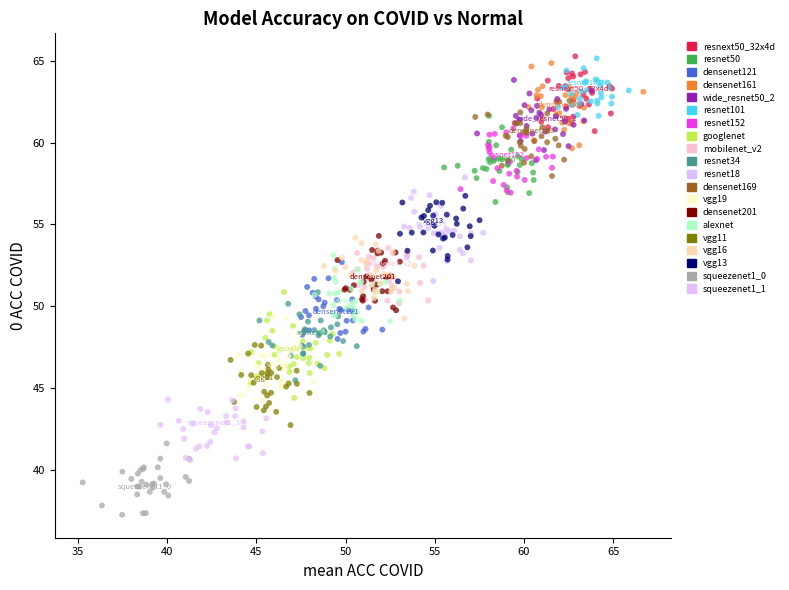

Which series reaches the minimum Y coordinate?

squeezenet1_0